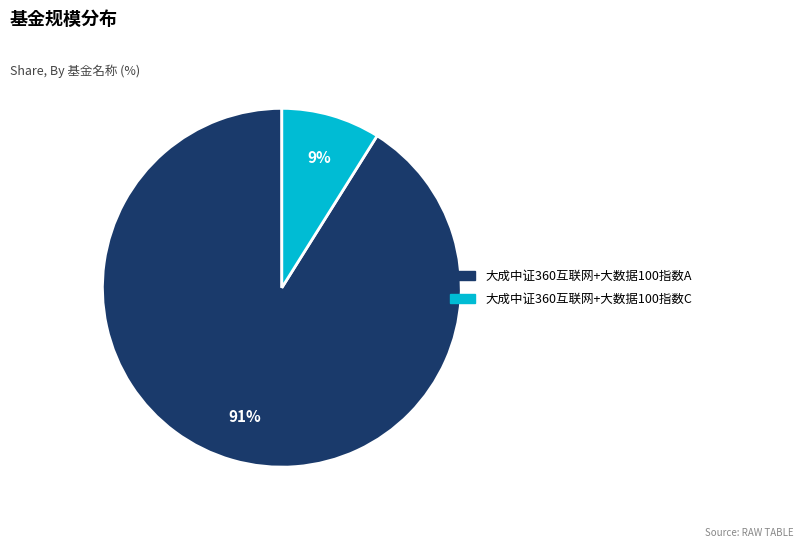

Is it true that 大成中证360互联网+大数据100指数A is 91% of the pie?

True